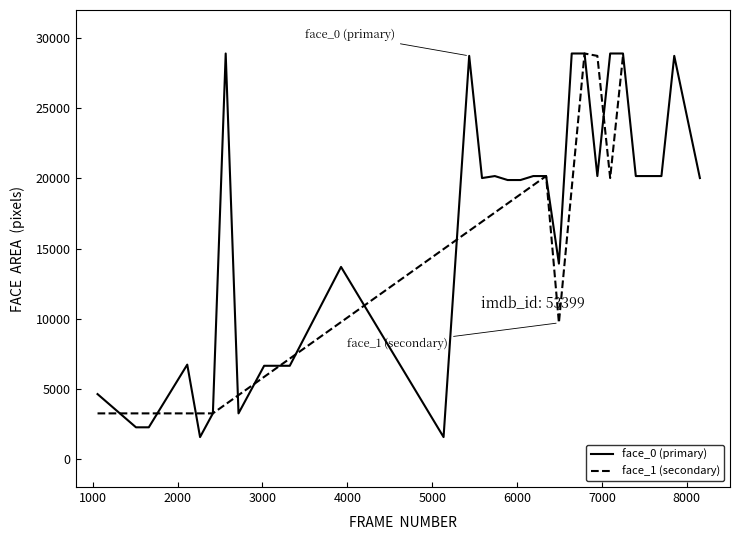

What are all the series names shown in the legend?

face_0 (primary), face_1 (secondary)